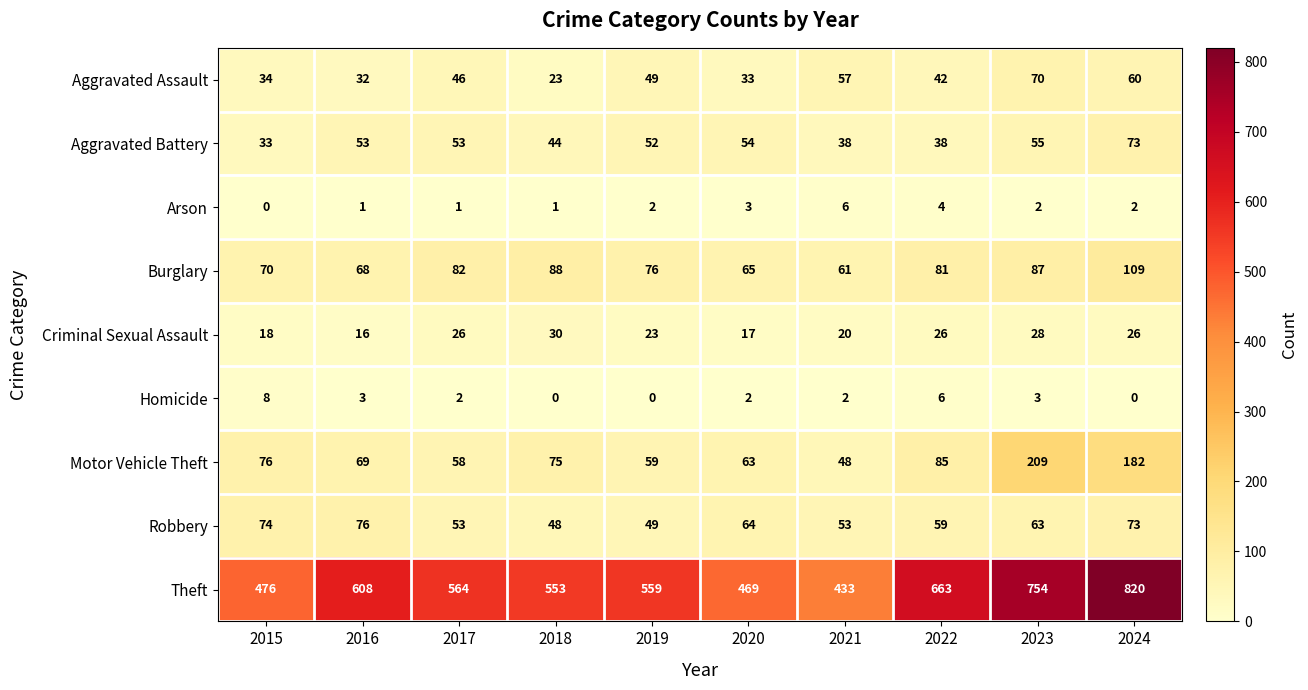

How many series are shown in this chart?

9